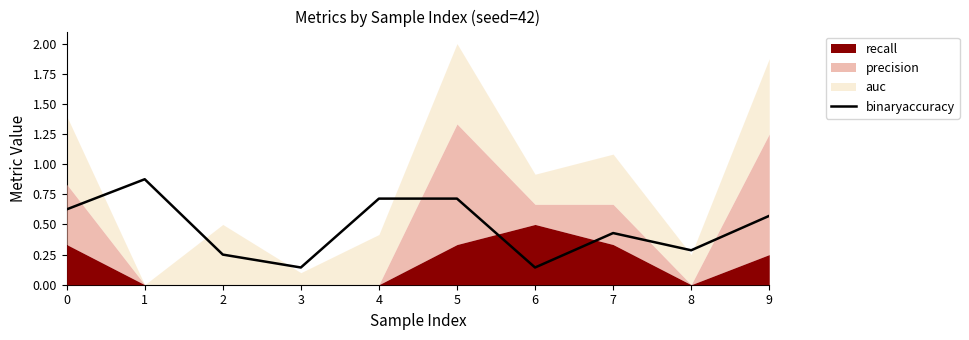

What is the value of the 5th point from the left?

0.7